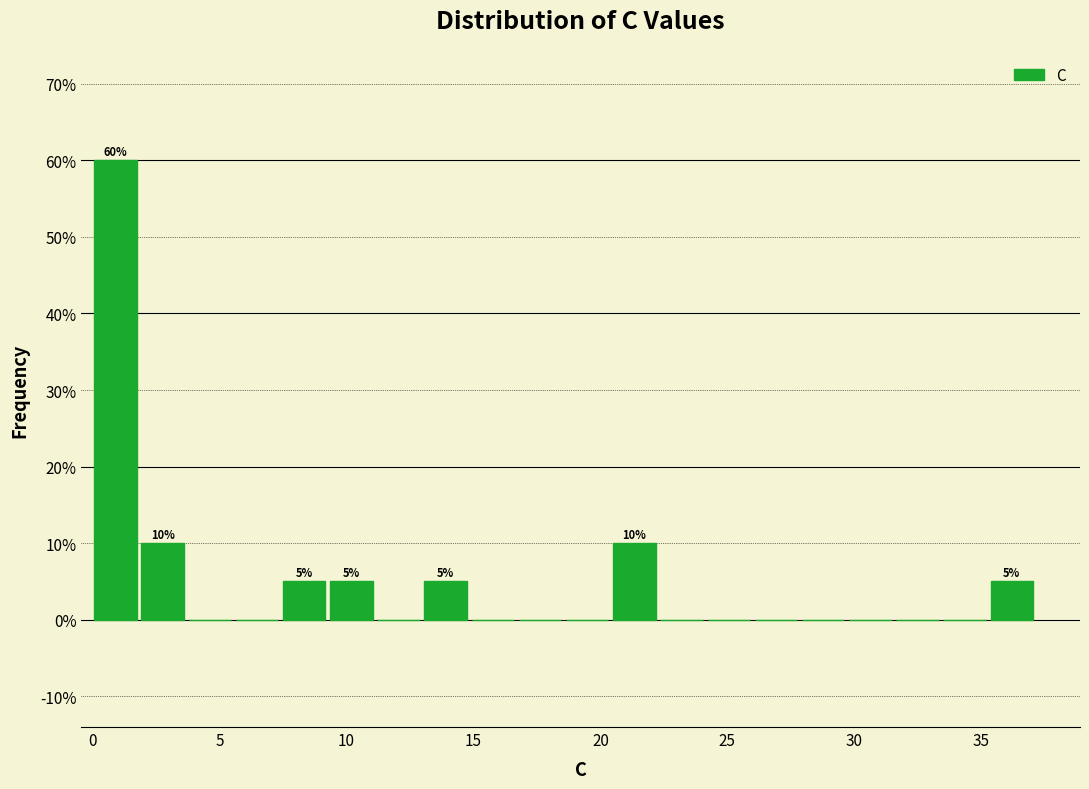

Read against the x-axis, roughly where is the centre of the tallest bar?

1.0